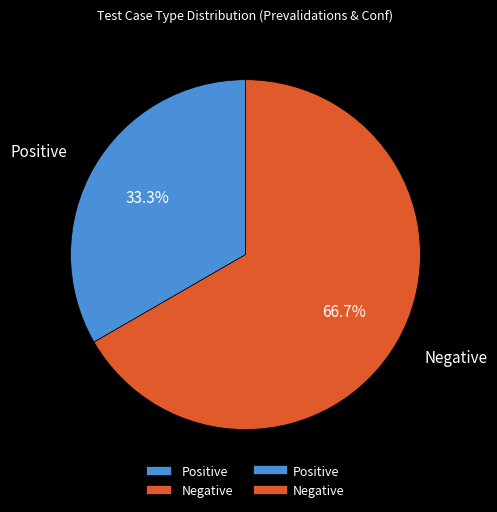

Which category has the biggest portion of the pie?

Negative